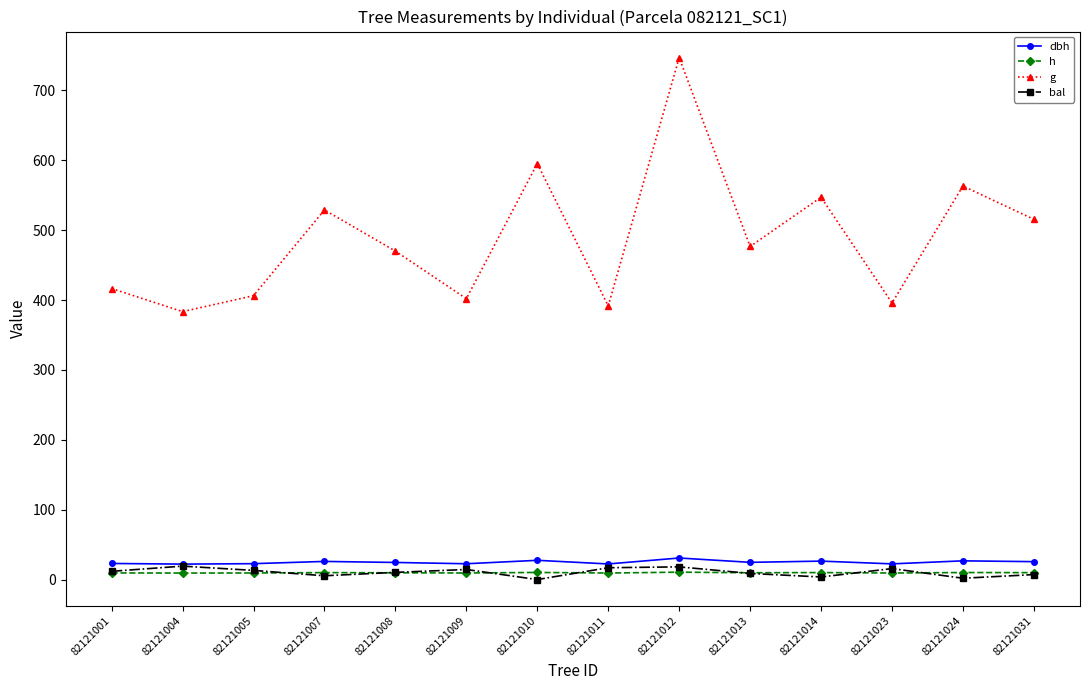

What are all the series names shown in the legend?

dbh, h, g, bal